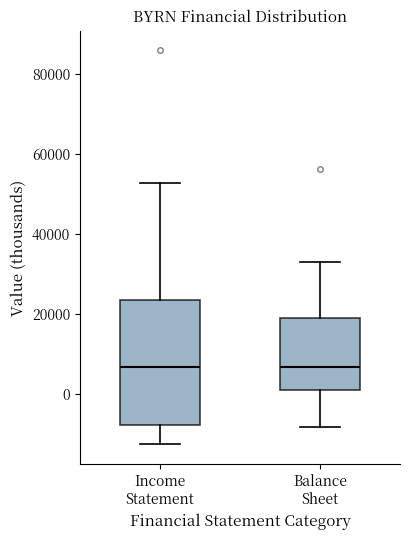

Reading left to right, transcribe this box plot: for each box, give where its median line is, the range the box spans, and where its two whiskers end, as read against the y-axis. The values are not printed on the chart, so give them approximately, as read against the axis.

Income Statement: median 6000, box -8000 to 24000, whiskers -12000 to 52000
Balance Sheet: median 6000, box 2000 to 20000, whiskers -8000 to 34000